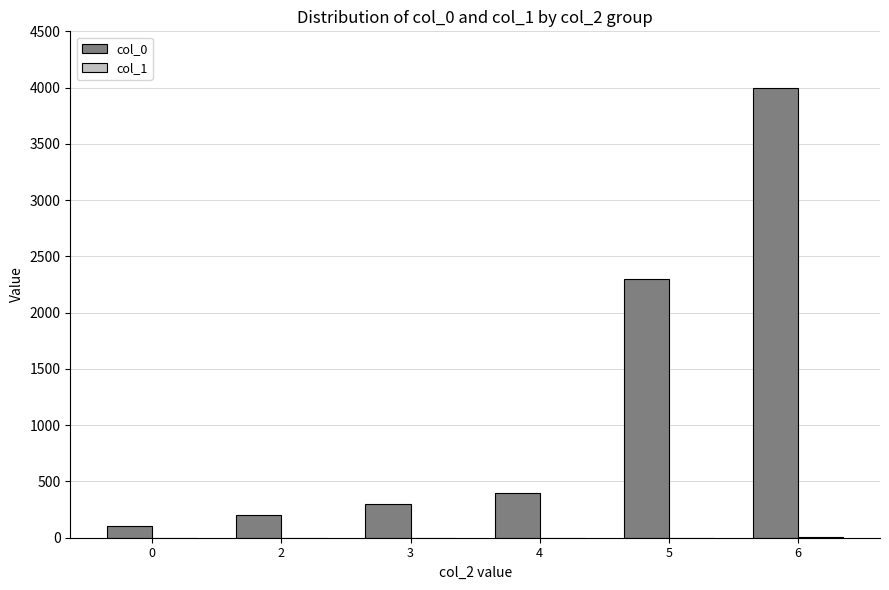

What is the sum of the col_0 values at 2 and 5?

2500